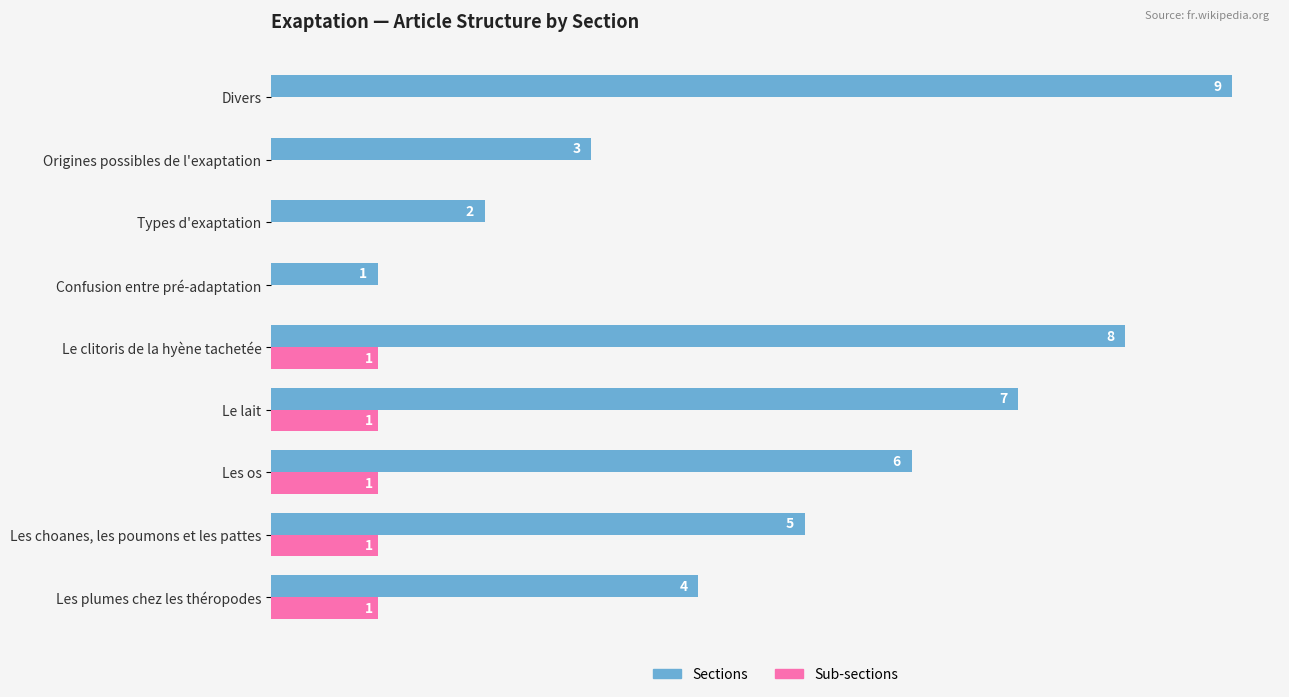

Where is Sections nearest to the value 5?

Les choanes, les poumons et les pattes